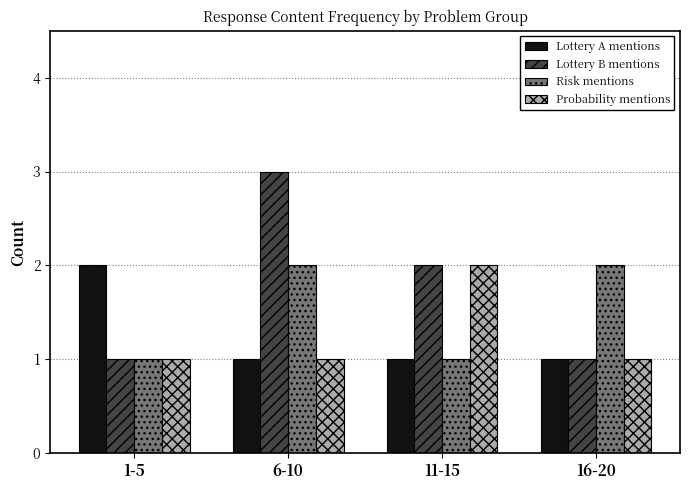

Are the bars grouped side by side (vs. stacked)?

Yes